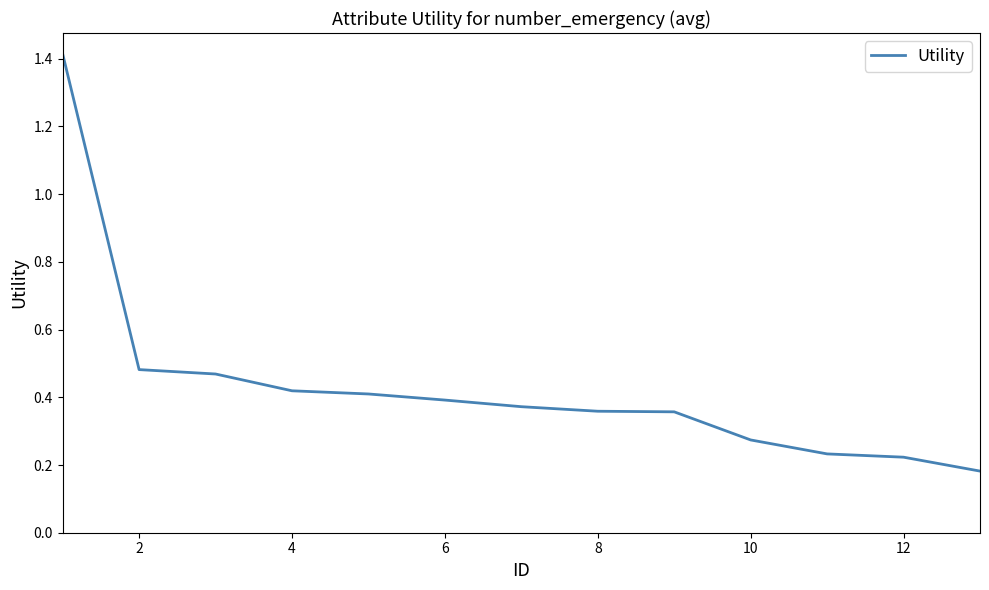

What is the greatest value displayed?

1.4